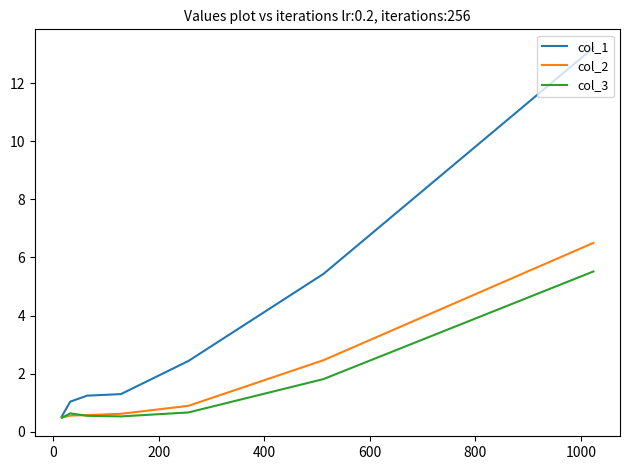

Which series has the largest total across all categories?

col_1